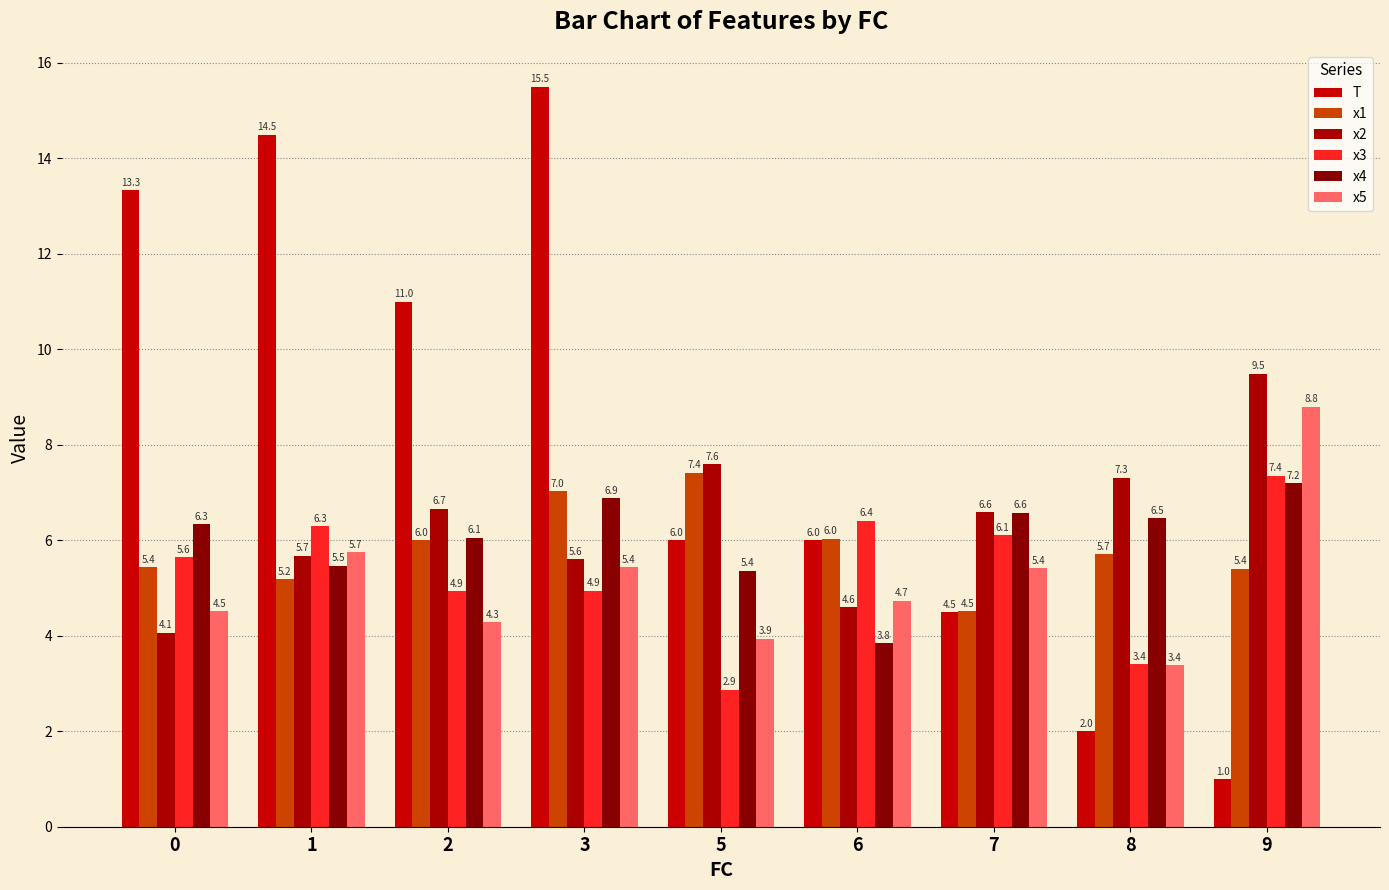

How many bars are there in each group?

6